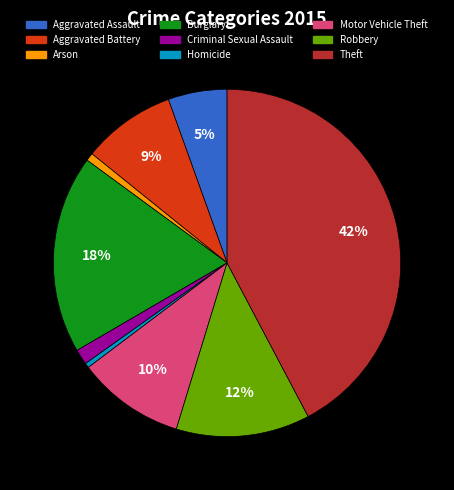

Which has a higher value, Aggravated Assault or Motor Vehicle Theft?

Motor Vehicle Theft